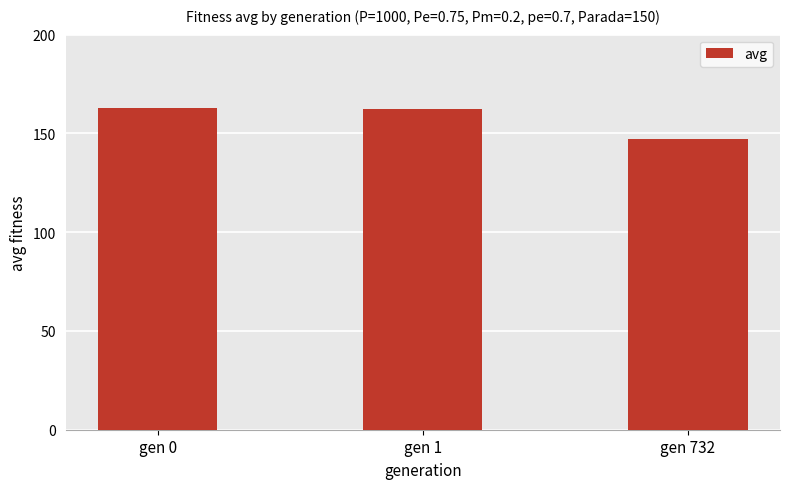

At which category does the chart reach its minimum across all series?

gen 732